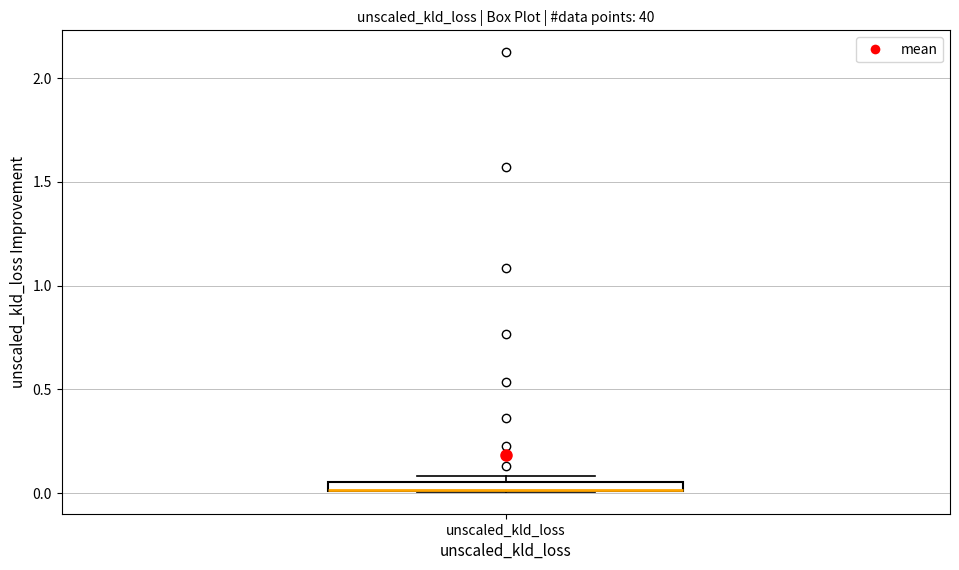

Where is the lower edge of the box for unscaled_kld_loss on the y-axis? The values are not printed on the chart, so give them approximately, as read against the axis.

0.00